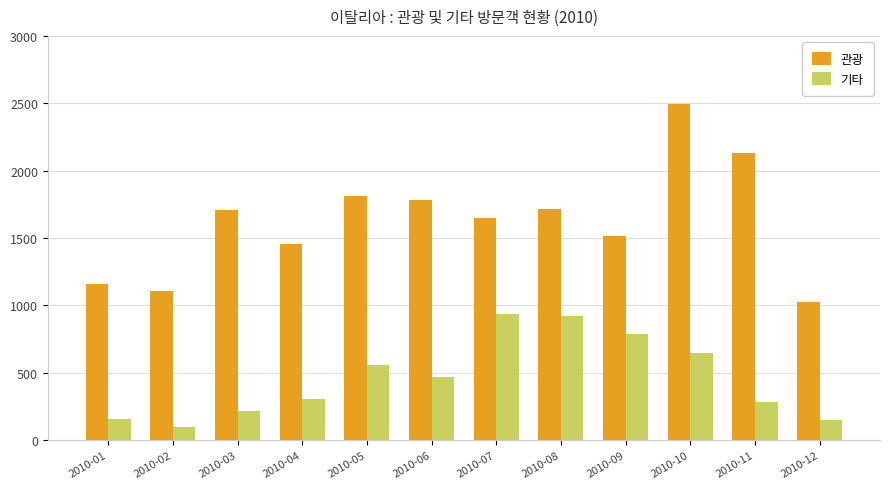

What is the total value across all series at 2010-06?

2253